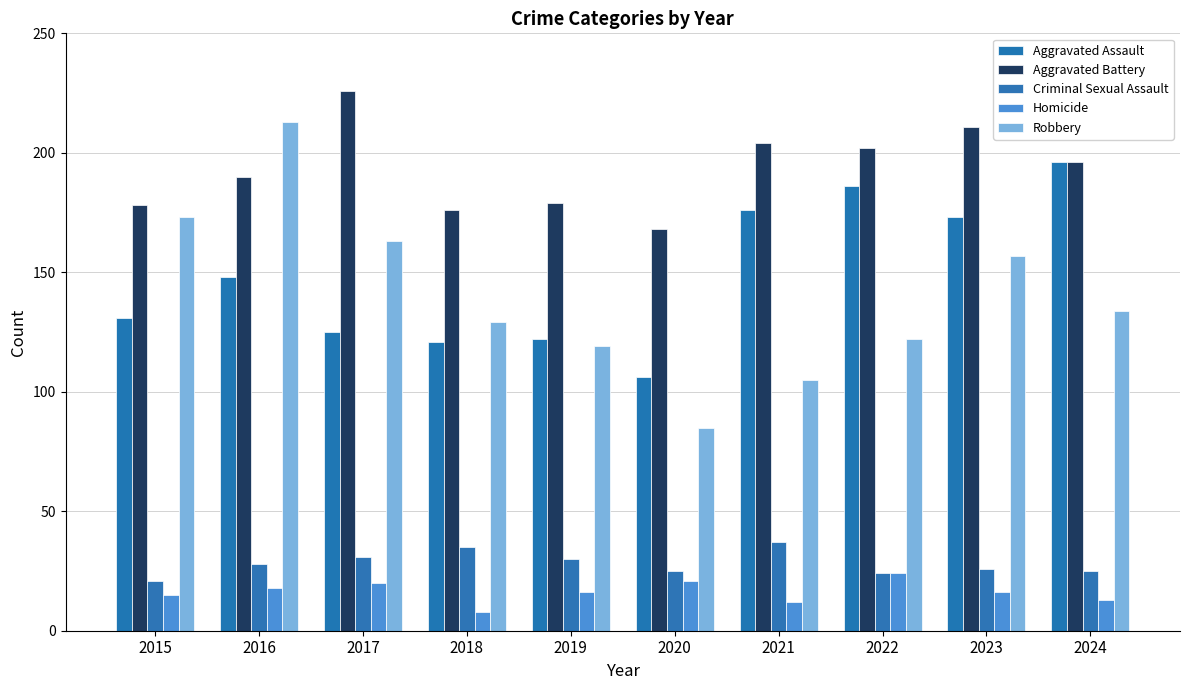

Which series has the widest spread of values?

Robbery